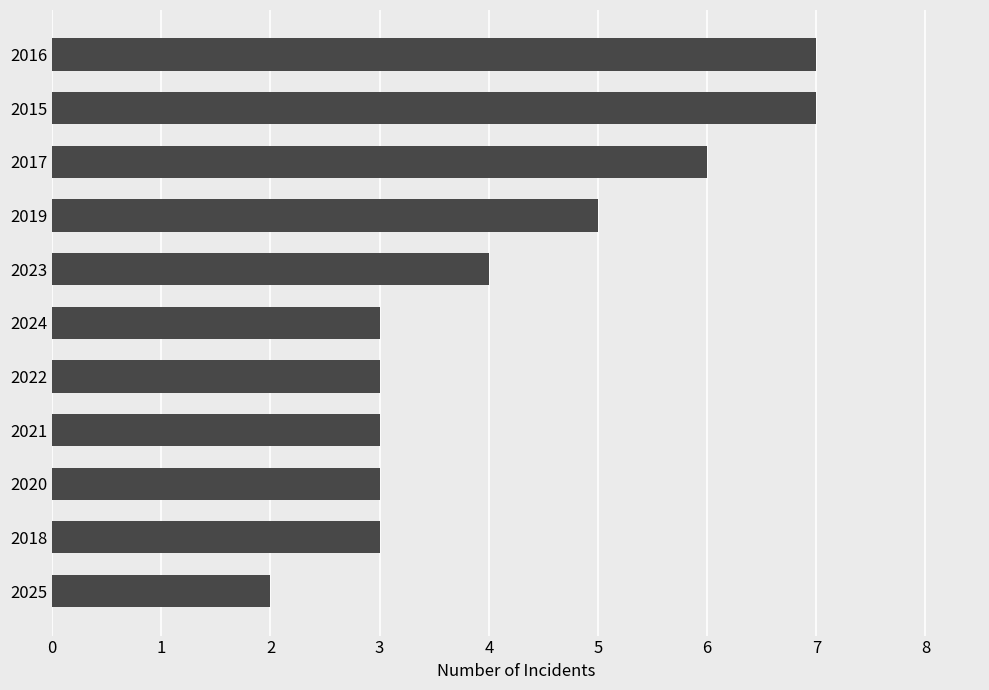

Which category has the lowest value across all series?

2025